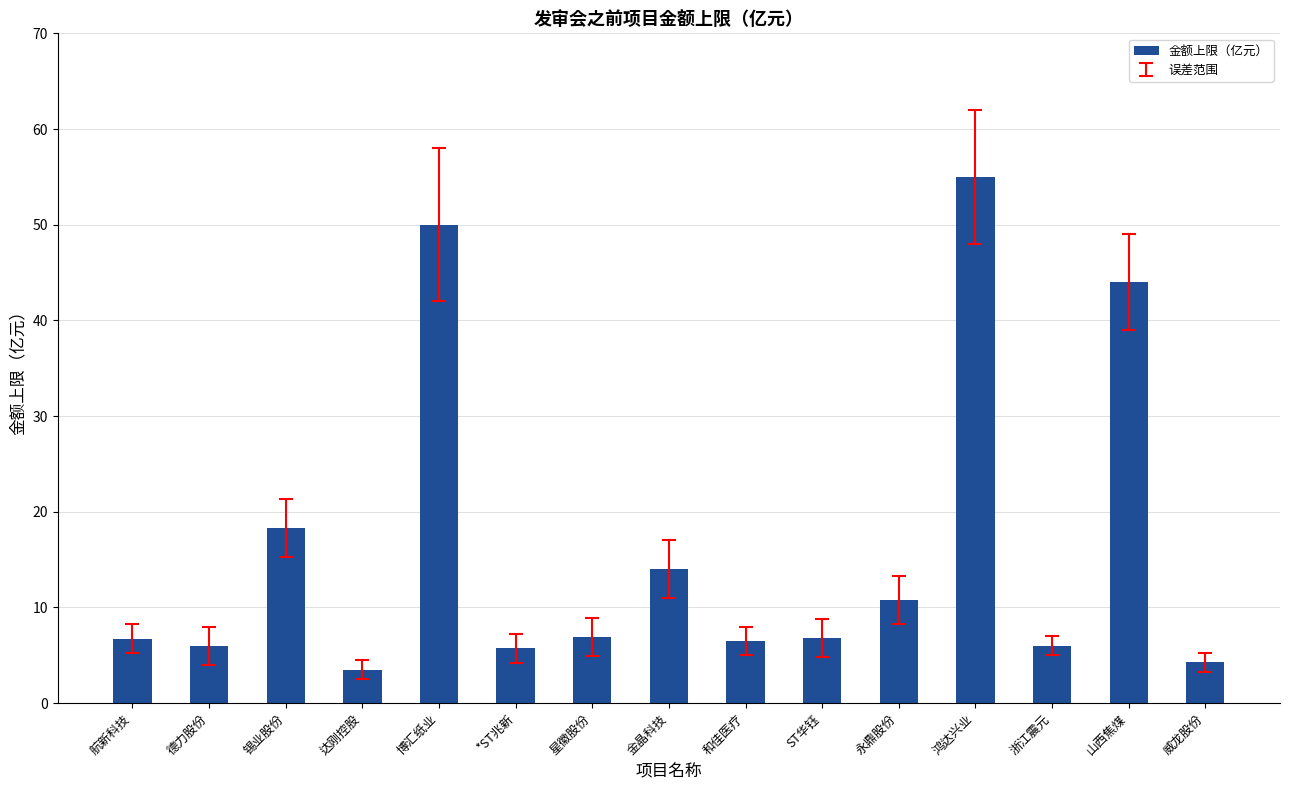

What is the difference between the values at ST华钰 and 和佳医疗?

0.3